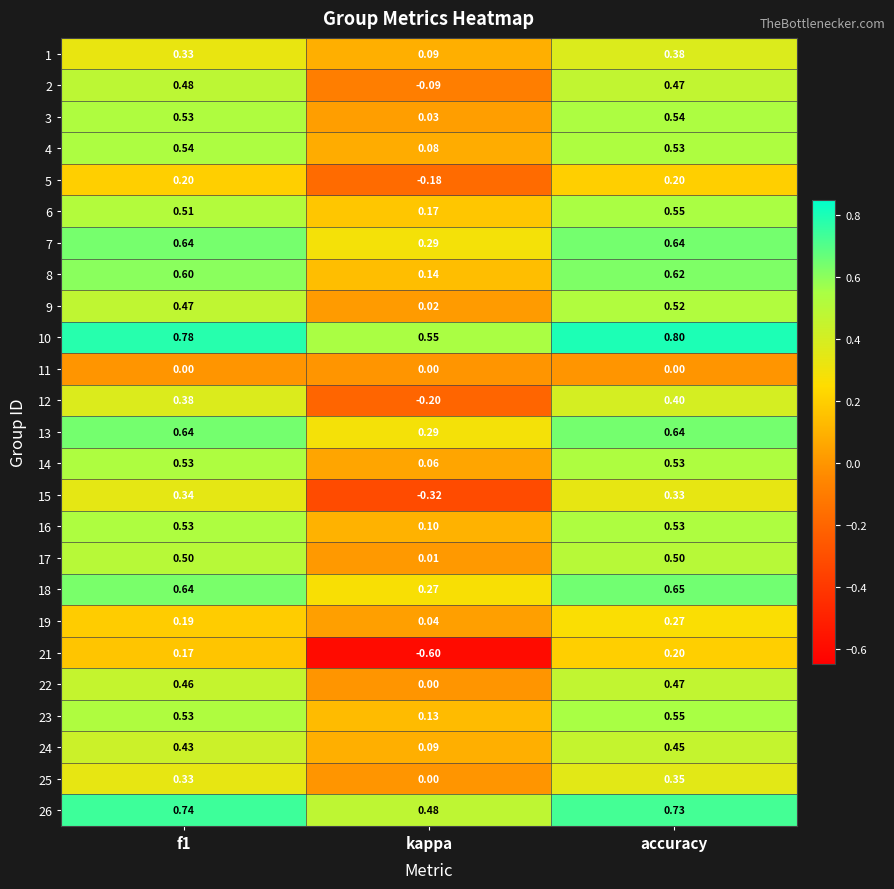

Between f1 and kappa, which series saw the biggest shift?

21